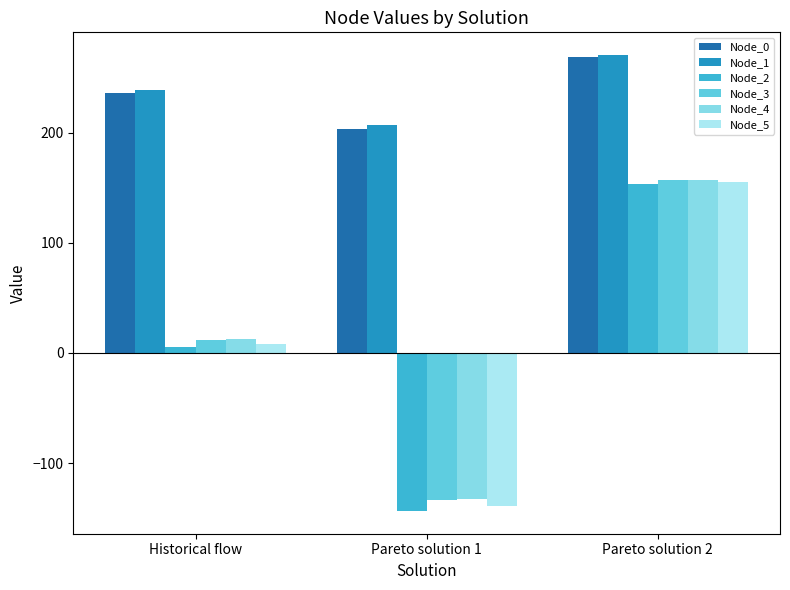

How many data points does each series have?

3